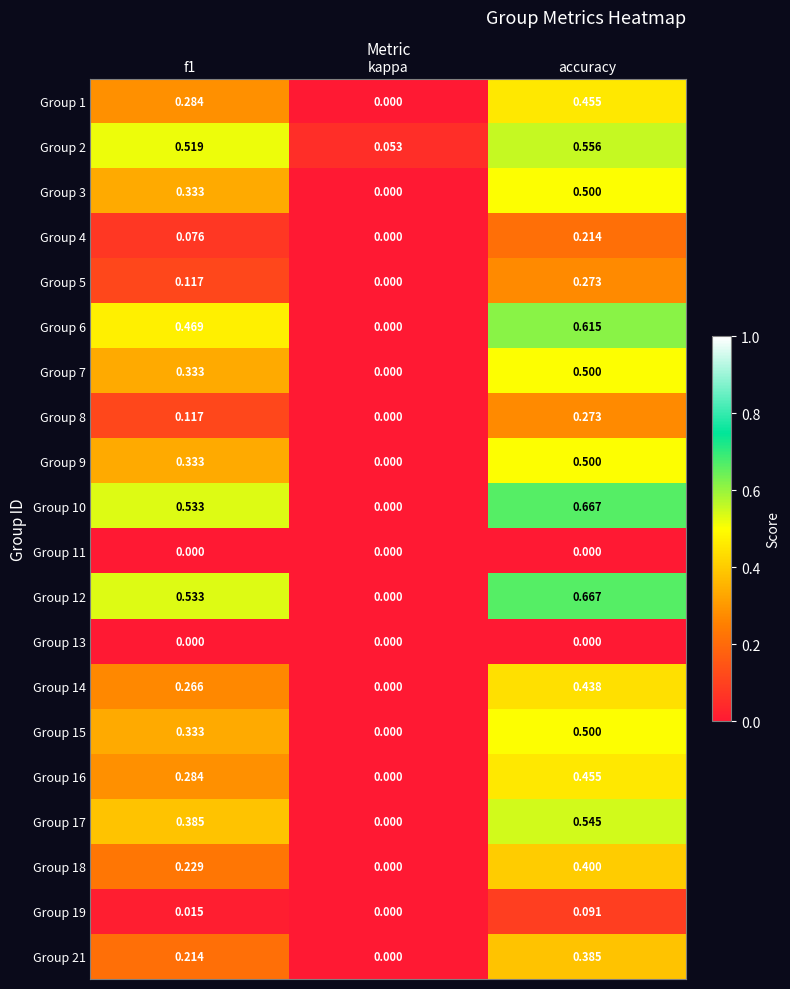

Where is Group 7 nearest to the value 0?

kappa